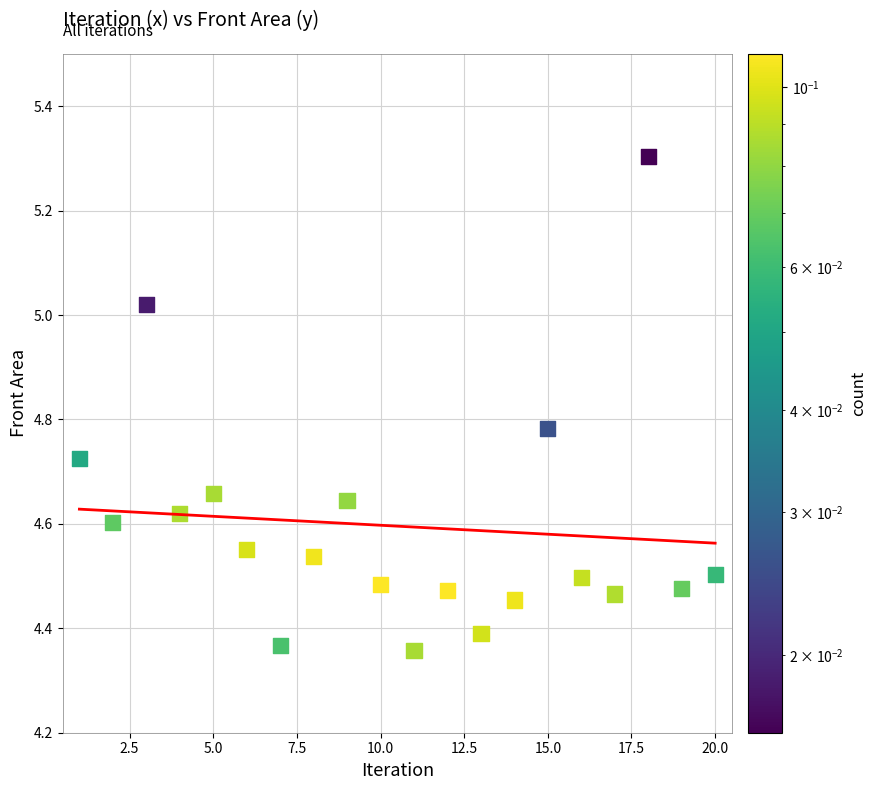

What is the range of X values (max minus min)?

19.0